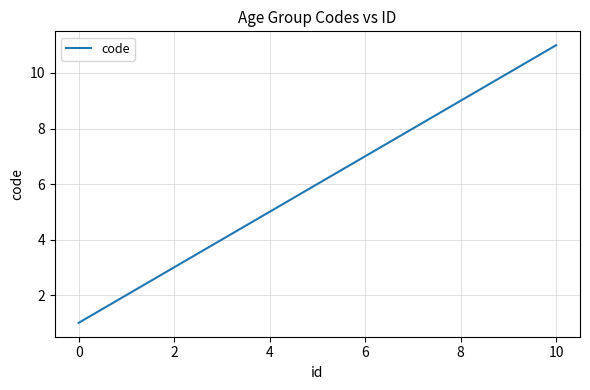

Does the chart display data point markers on the line(s)?

No